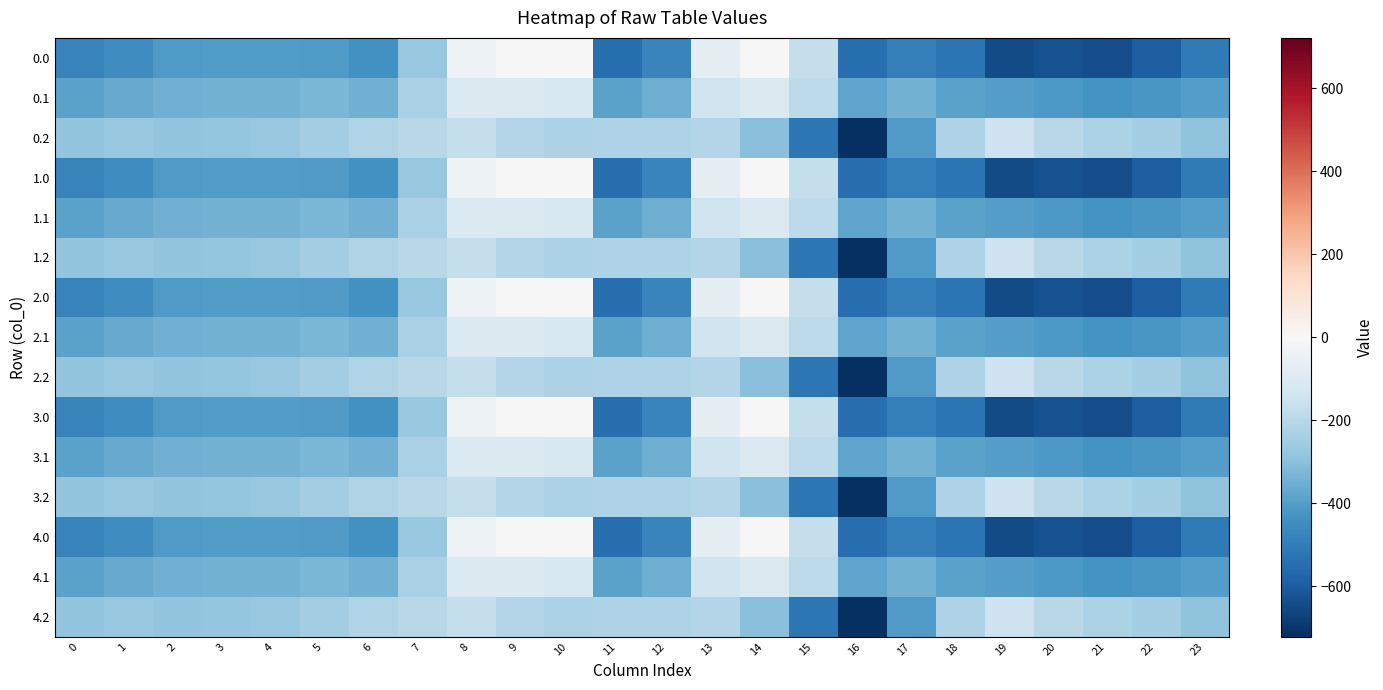

Count the number of data series in this chart.

15